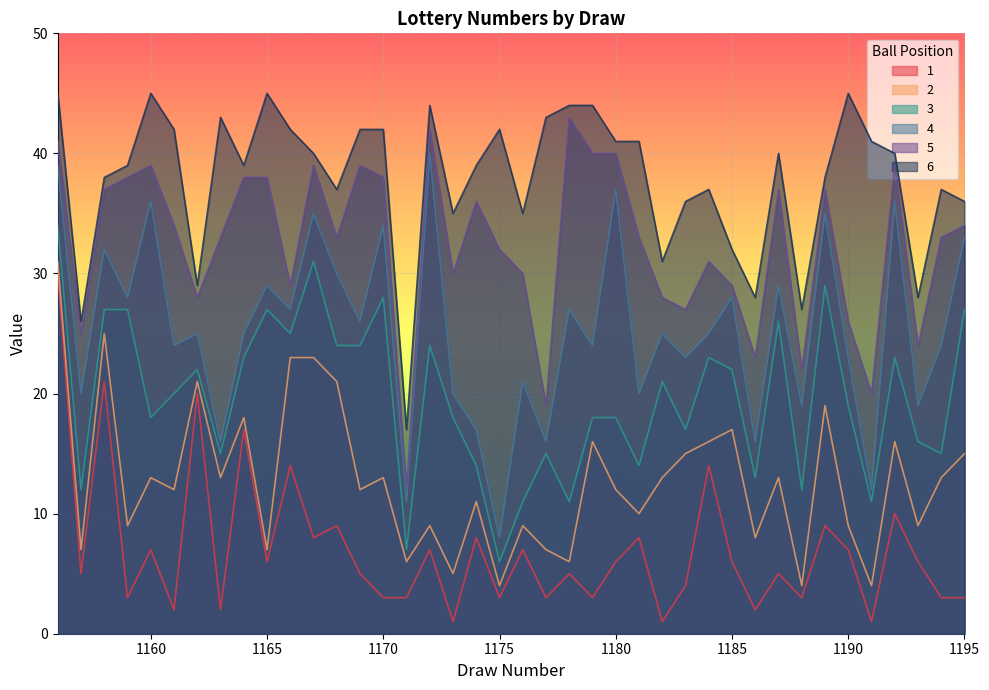

What is the difference between the highest and lowest values at 1168?

28